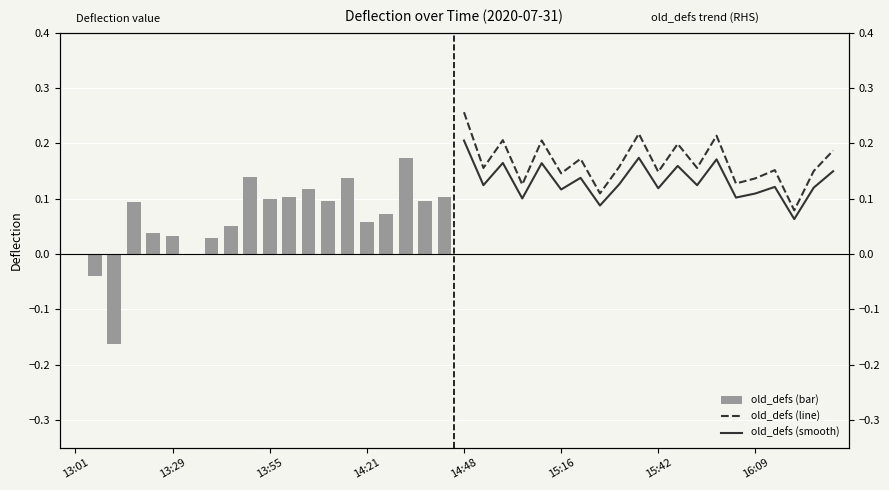

What are all the series names shown in the legend?

old_defs (bar), old_defs (line), old_defs (smooth)